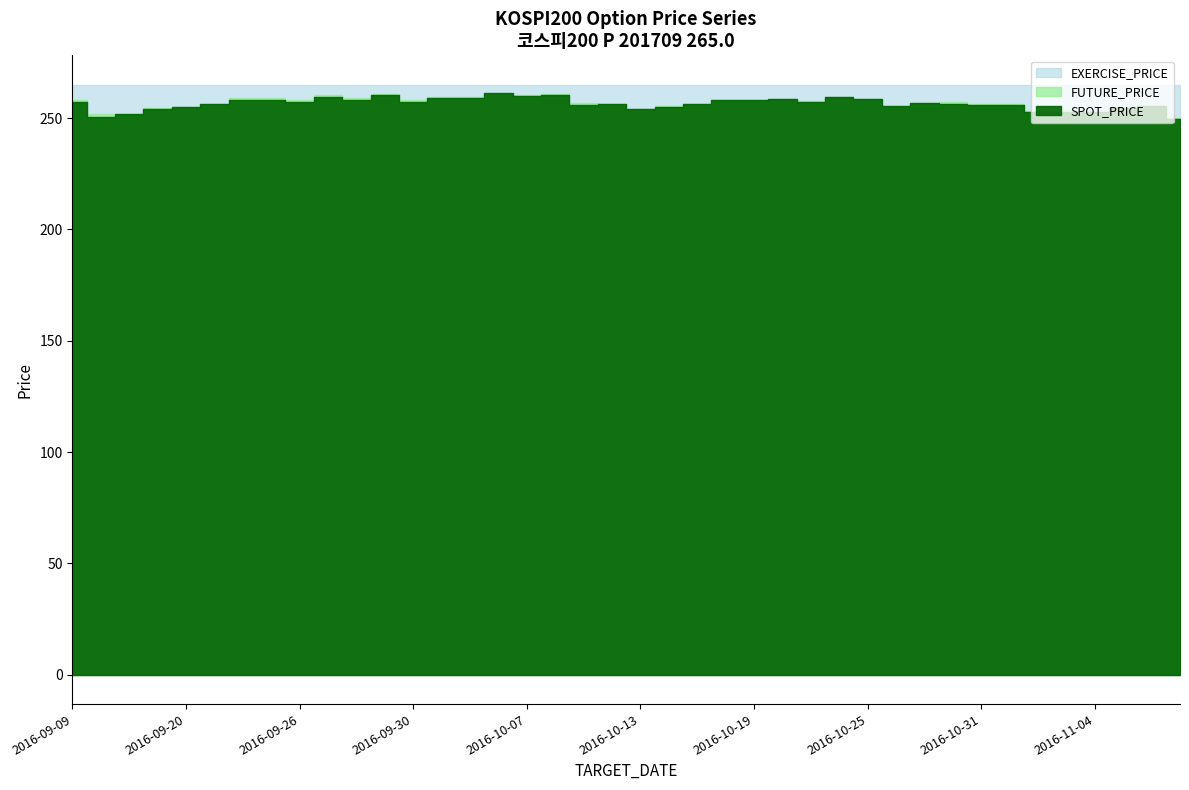

At which category does SPOT_PRICE reach its first local valley?

2016-09-12